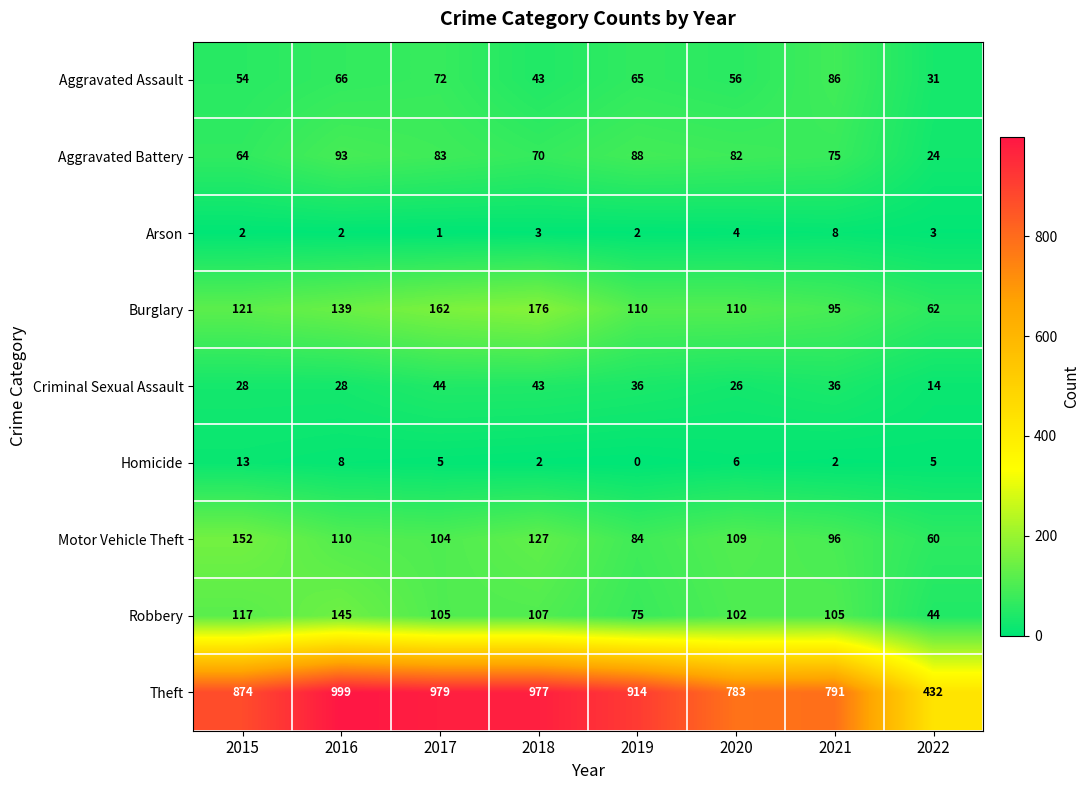

What is the sum of the Burglary values at 2022 and 2016?

201